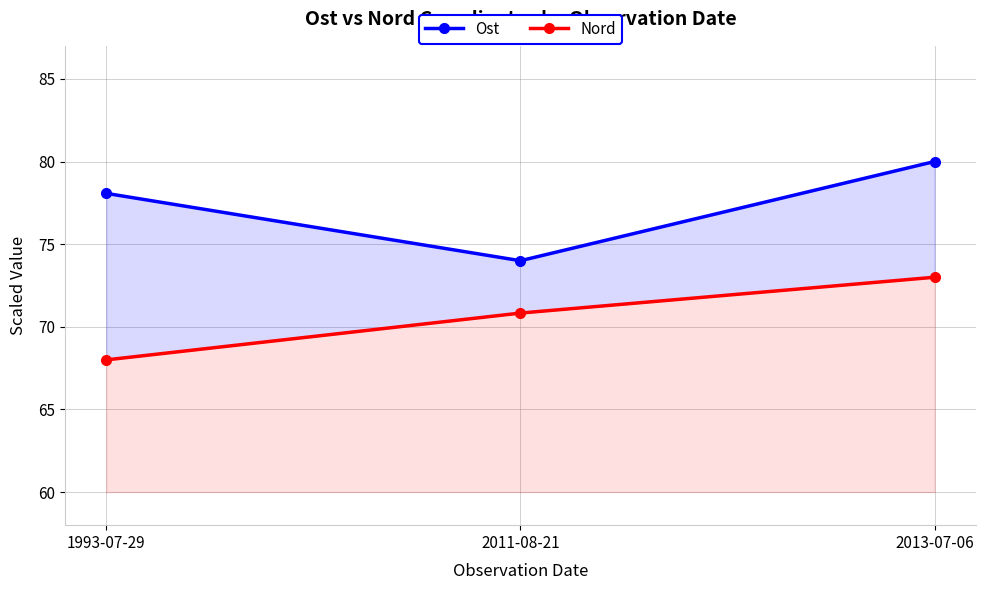

What is the average value of the Ost series?

77.4